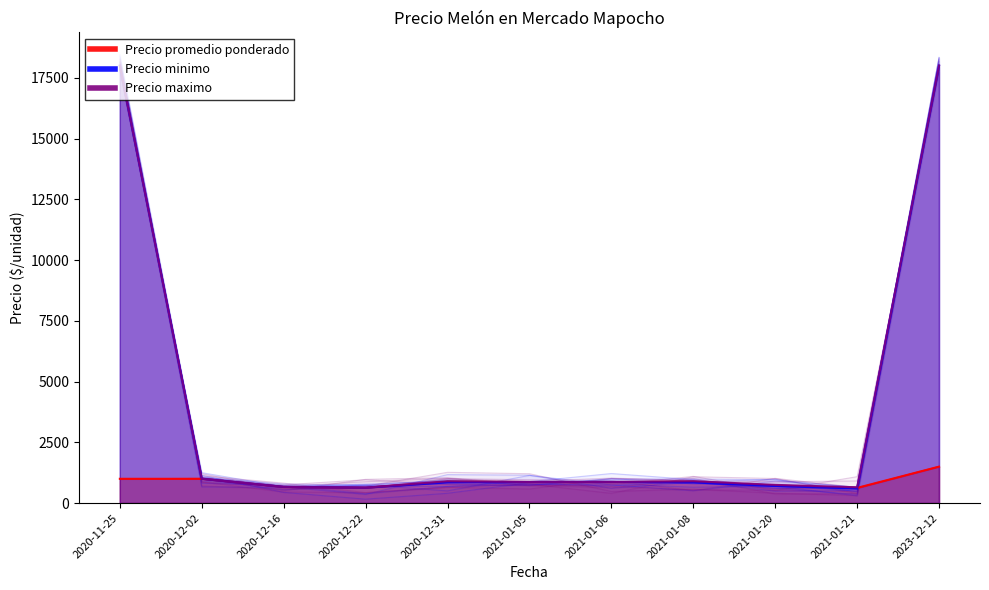

Which series changed the most between 2020-12-22 and 2021-01-08?

Precio maximo